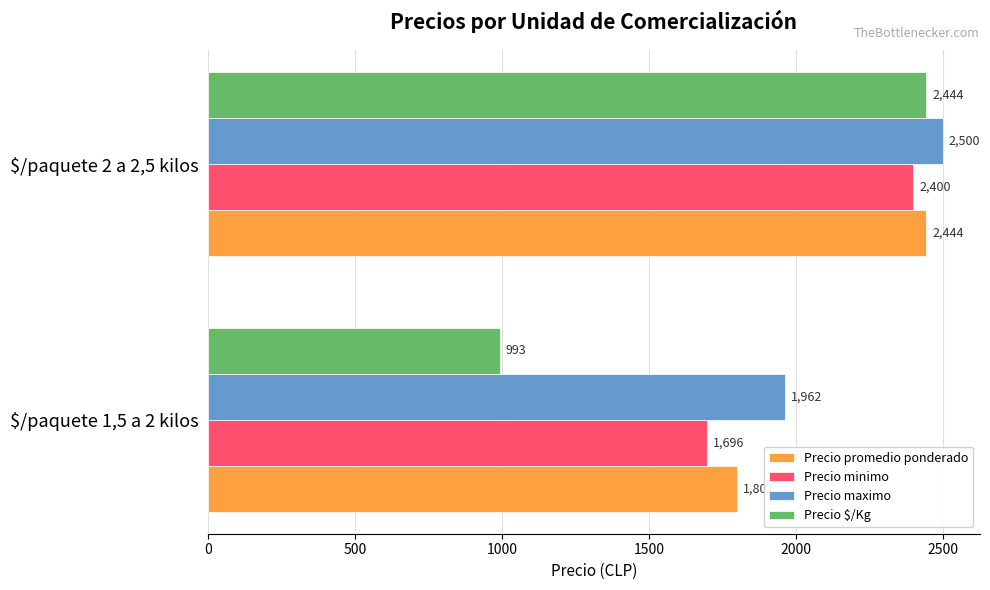

Which label corresponds to the smallest value in the chart?

$/paquete 1,5 a 2 kilos